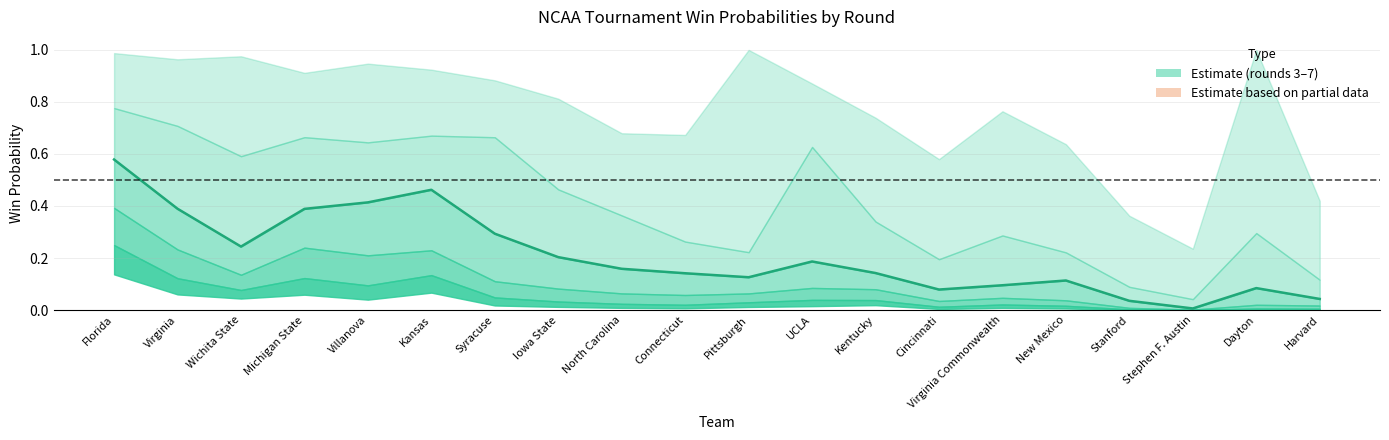

Rank the categories by value from lowest to highest.

Stephen F. Austin, Stanford, Harvard, Cincinnati, Dayton, Virginia Commonwealth, New Mexico, Pittsburgh, Connecticut, Kentucky, North Carolina, UCLA, Iowa State, Wichita State, Syracuse, Michigan State, Virginia, Villanova, Kansas, Florida